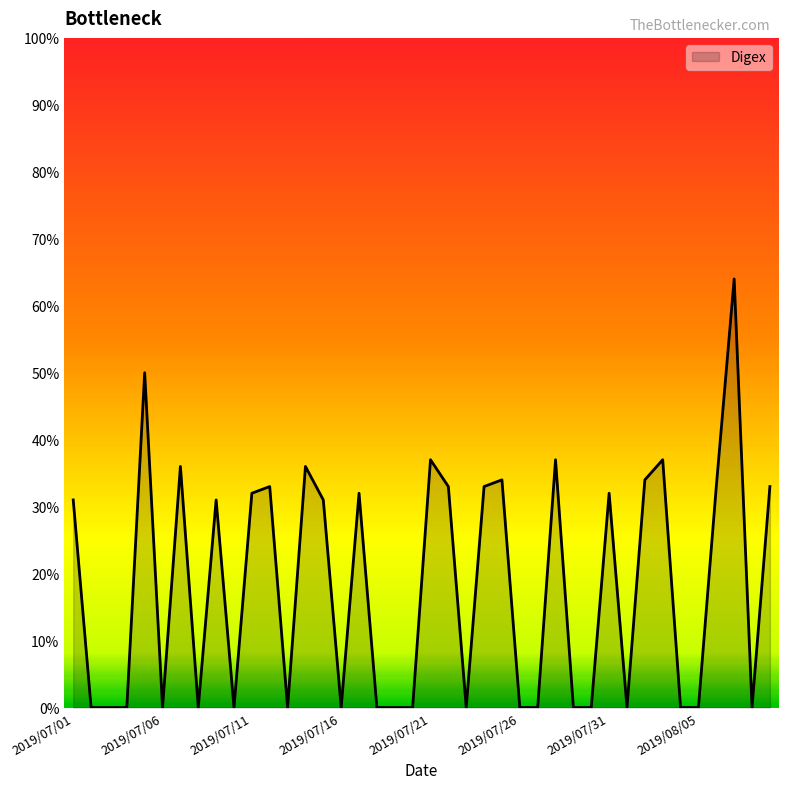

Does the chart display data point markers on the line(s)?

No